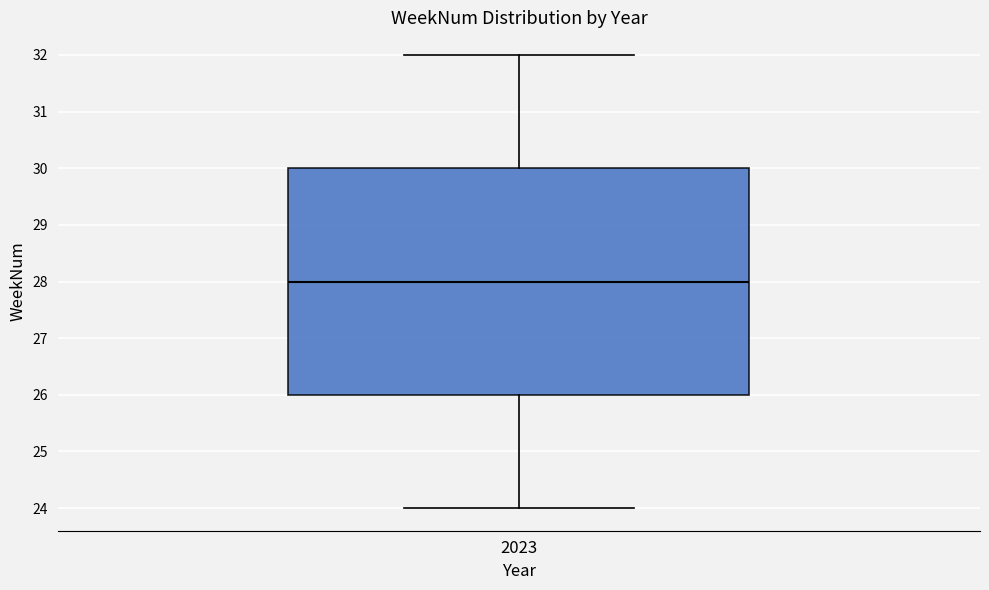

Where does the median line of the box at x = 2023 sit on the y-axis? The values are not printed on the chart, so give them approximately, as read against the axis.

28